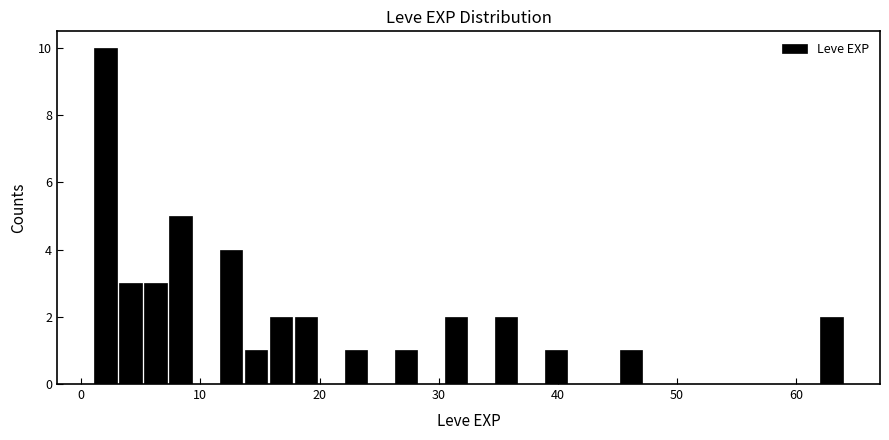

Around what value on the x-axis is the tallest bar? Give the approximate position of its centre, as read against the axis.

2